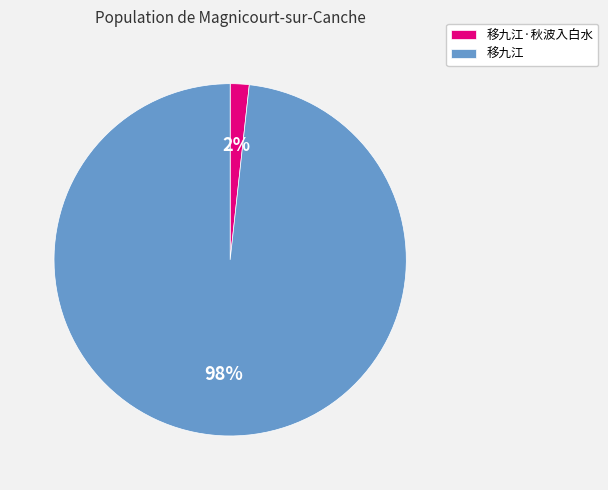

To the nearest percent, what is the average slice percentage?

50%